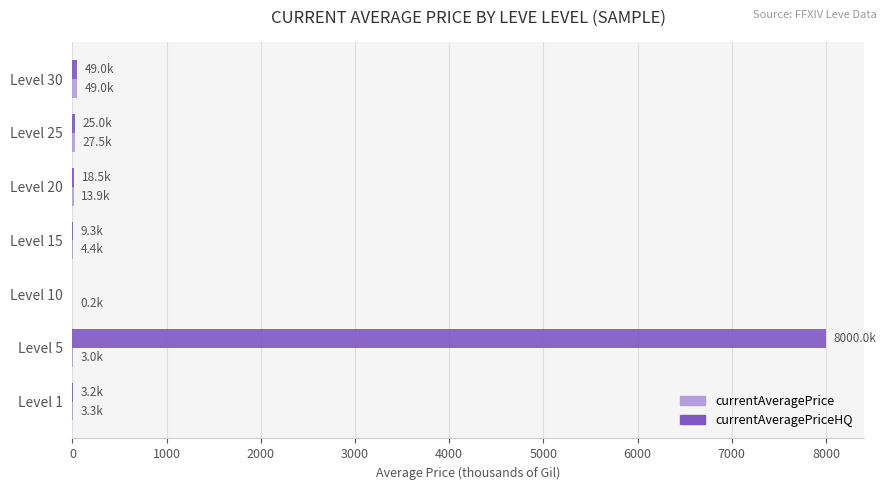

What is the greatest value displayed?

8000.0